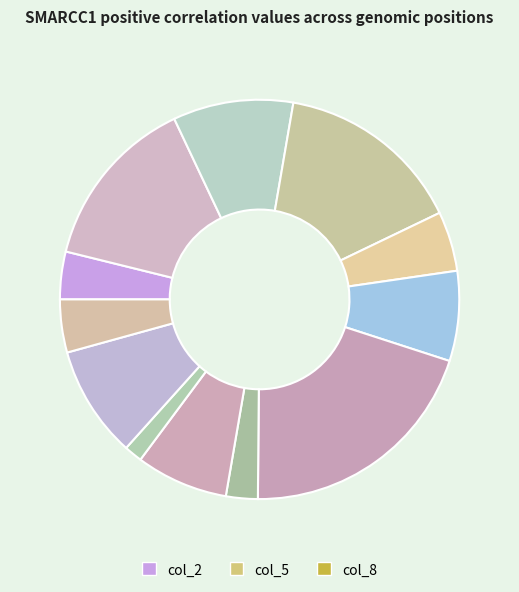

How many slices are in this pie chart?

12